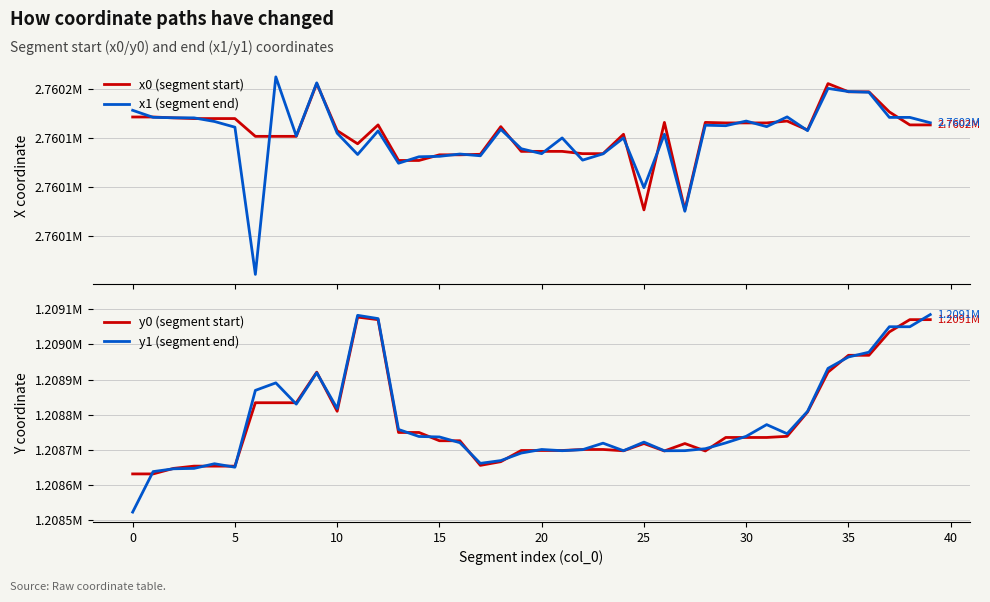

True or false: y1 (segment end) and x0 (segment start) intersect in this chart.

False